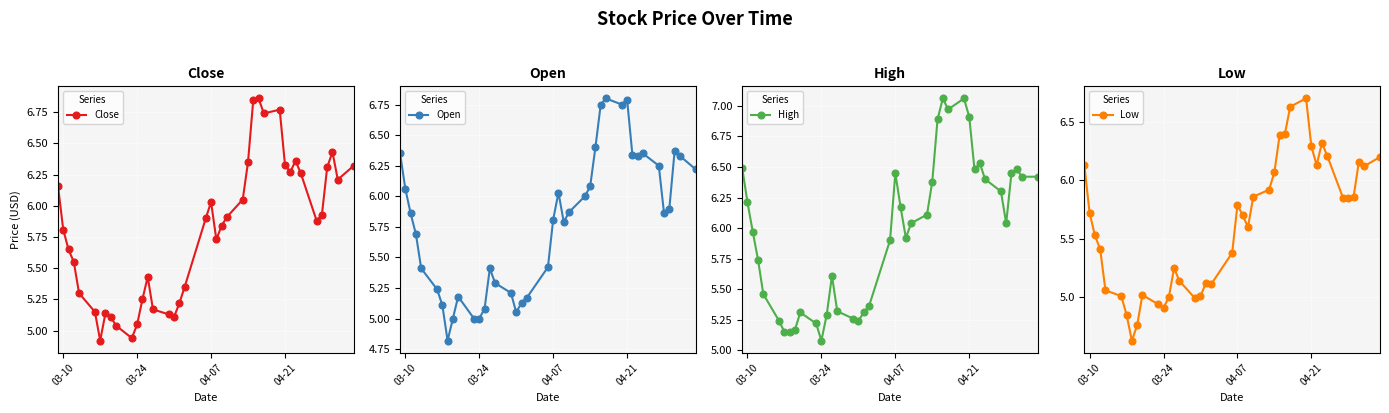

Reading left to right, what are all the values shown in this chart?

Close: 6.2	5.8	5.7	5.5	5.3	5.2	4.9	5.1	5.1	5.0	4.9	5.0	5.2	5.4	5.2	5.1	5.1	5.2	5.3	5.9	6.0	5.7	5.8	5.9	6.0	6.3	6.8	6.9	6.7	6.8	6.3	6.3	6.4	6.3	5.9	5.9	6.3	6.4	6.2	6.3
Open: 6.3	6.1	5.9	5.7	5.4	5.2	5.1	4.8	5.0	5.2	5.0	5.0	5.1	5.4	5.3	5.2	5.0	5.1	5.2	5.4	5.8	6.0	5.8	5.9	6.0	6.1	6.4	6.8	6.8	6.8	6.8	6.3	6.3	6.3	6.2	5.9	5.9	6.4	6.3	6.2
High: 6.5	6.2	6.0	5.7	5.5	5.2	5.2	5.2	5.2	5.3	5.2	5.1	5.3	5.6	5.3	5.3	5.2	5.3	5.4	5.9	6.5	6.2	5.9	6.0	6.1	6.4	6.9	7.1	7.0	7.1	6.9	6.5	6.5	6.4	6.3	6.0	6.5	6.5	6.4	6.4
Low: 6.1	5.7	5.5	5.4	5.1	5.0	4.8	4.6	4.8	5.0	4.9	4.9	5.0	5.2	5.1	5.0	5.0	5.1	5.1	5.4	5.8	5.7	5.6	5.9	5.9	6.1	6.4	6.4	6.6	6.7	6.3	6.1	6.3	6.2	5.8	5.8	5.9	6.2	6.1	6.2